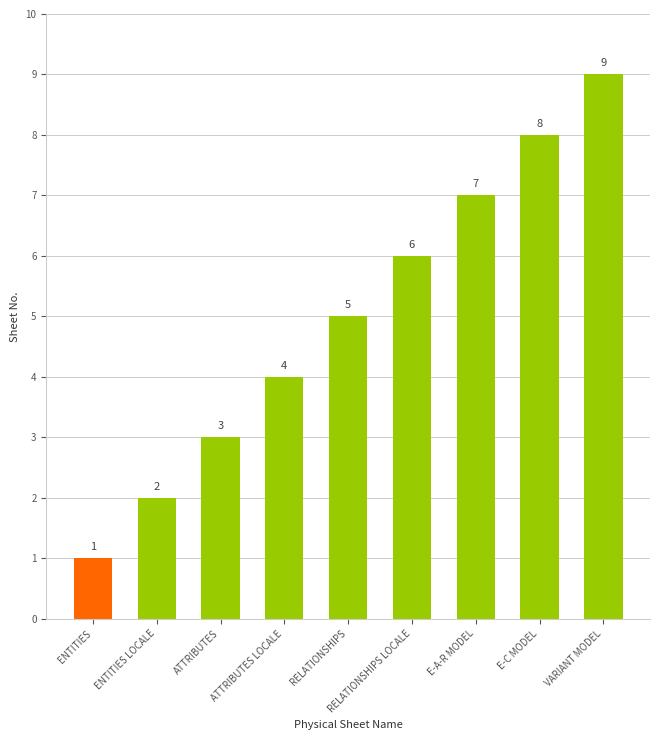

Reading left to right, what are all the values shown in this chart?

1	2	3	4	5	6	7	8	9